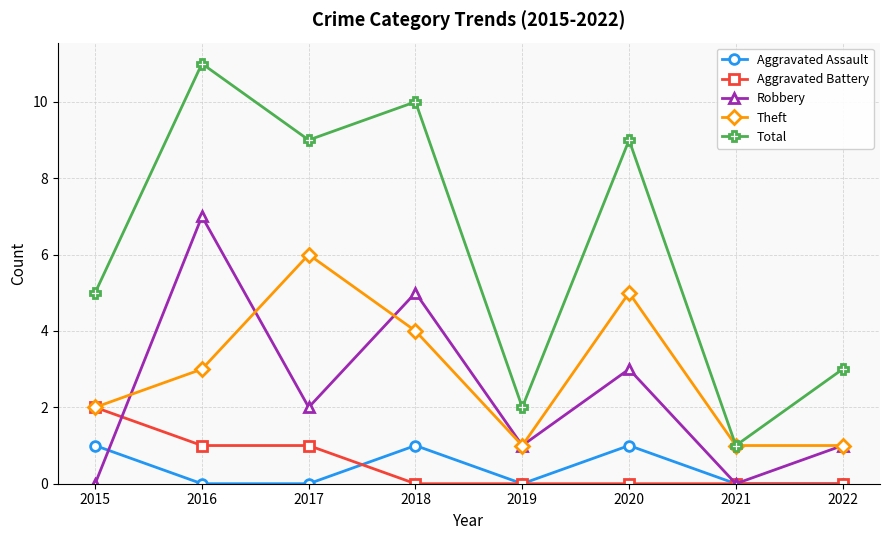

The value of Aggravated Battery at 2019 is -1. True or false?

False